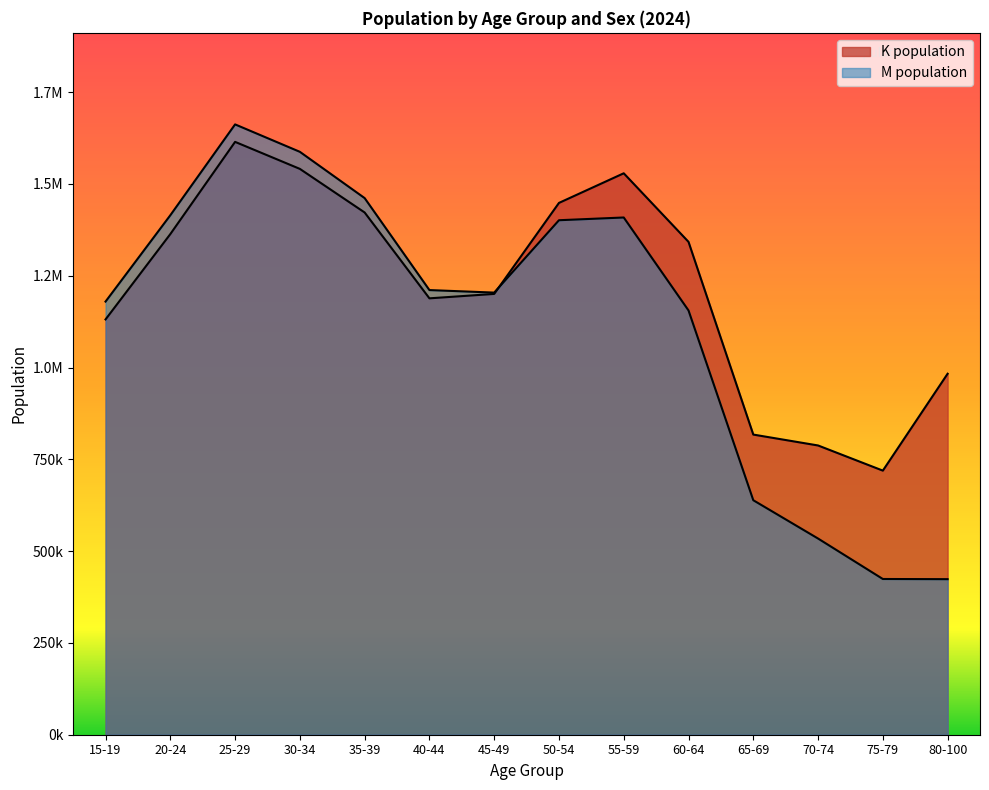

The K population series shows 719284.1 at 75-79. True or false?

True